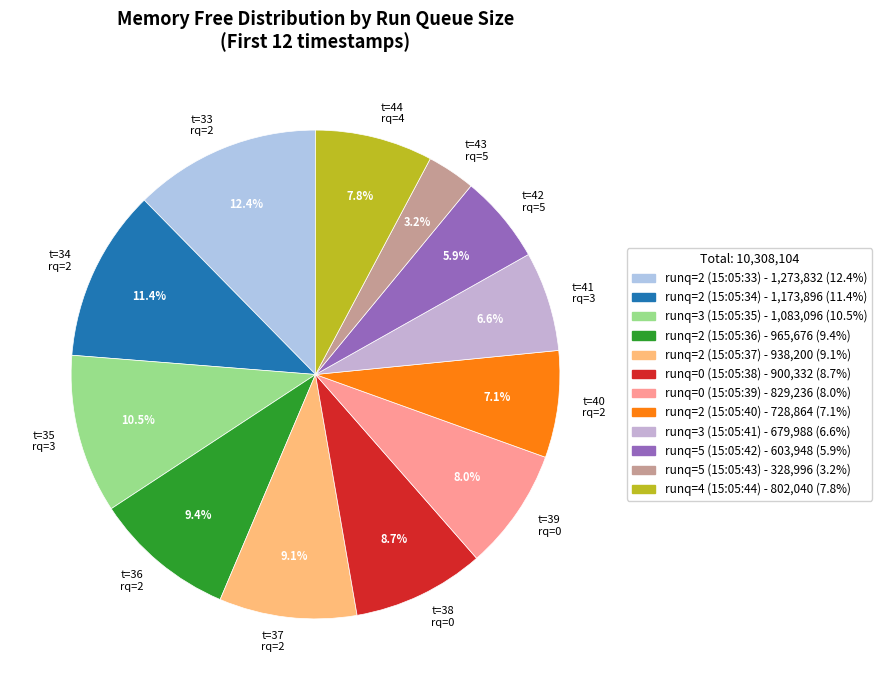

Which category has the smallest portion of the pie?

t=43 rq=5